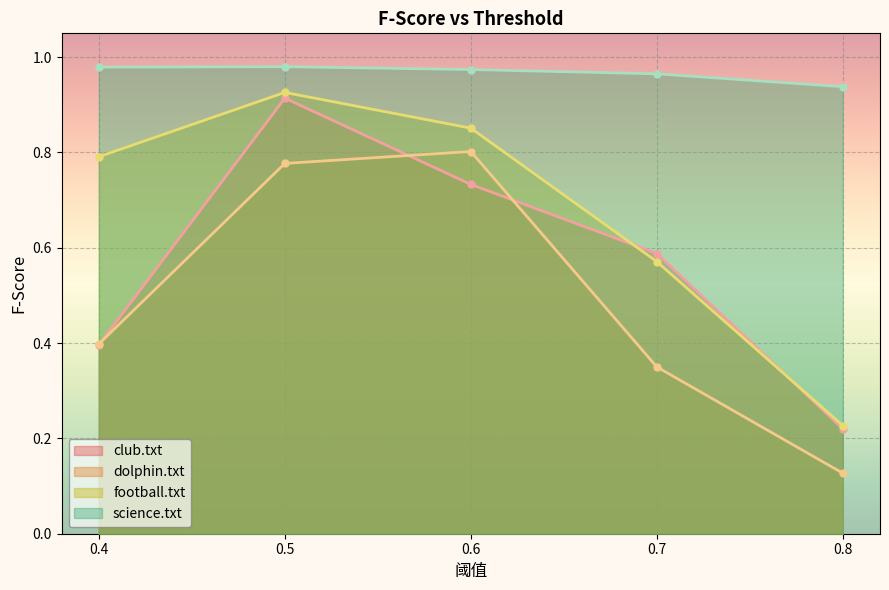

Read the football.txt value at 0.8.

0.2